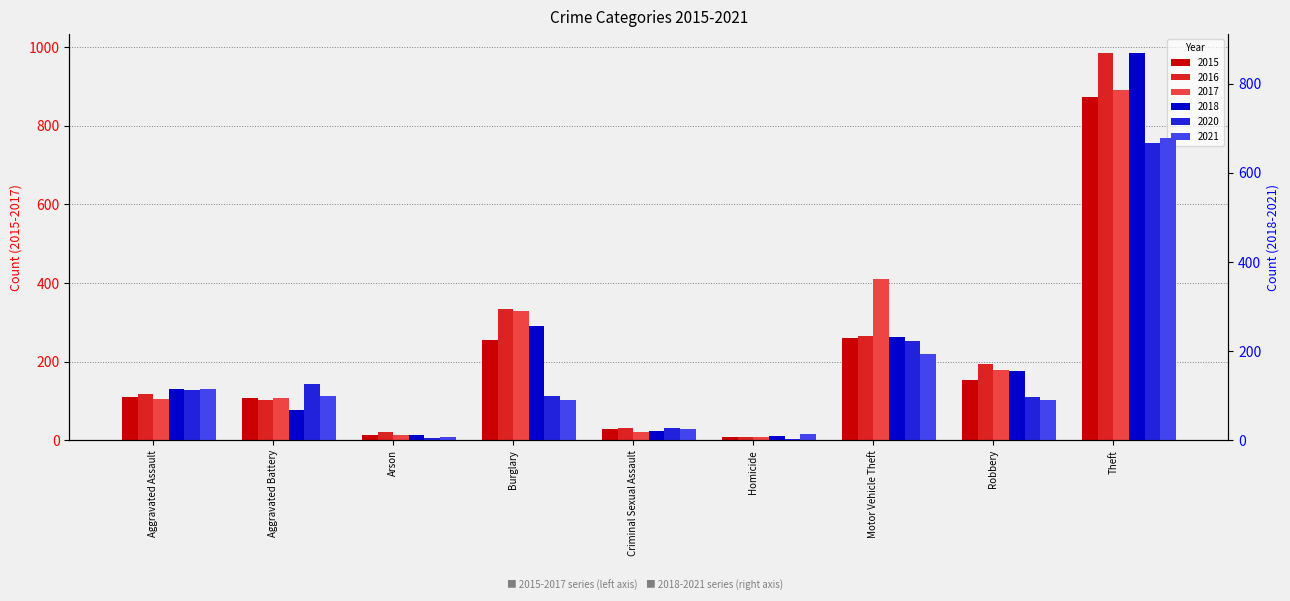

Reading left to right, list all the values displayed in this chart.

2015: Aggravated Assault=110	Aggravated Battery=108	Arson=13	Burglary=254	Criminal Sexual Assault=28	Homicide=9	Motor Vehicle Theft=261	Robbery=154	Theft=874
2016: Aggravated Assault=118	Aggravated Battery=102	Arson=20	Burglary=333	Criminal Sexual Assault=30	Homicide=7	Motor Vehicle Theft=265	Robbery=194	Theft=984
2017: Aggravated Assault=105	Aggravated Battery=108	Arson=14	Burglary=329	Criminal Sexual Assault=21	Homicide=8	Motor Vehicle Theft=411	Robbery=178	Theft=892
2018: Aggravated Assault=115	Aggravated Battery=67	Arson=12	Burglary=257	Criminal Sexual Assault=21	Homicide=10	Motor Vehicle Theft=231	Robbery=155	Theft=868
2020: Aggravated Assault=113	Aggravated Battery=126	Arson=4	Burglary=100	Criminal Sexual Assault=27	Homicide=2	Motor Vehicle Theft=222	Robbery=97	Theft=666
2021: Aggravated Assault=115	Aggravated Battery=100	Arson=6	Burglary=90	Criminal Sexual Assault=25	Homicide=13	Motor Vehicle Theft=194	Robbery=91	Theft=678